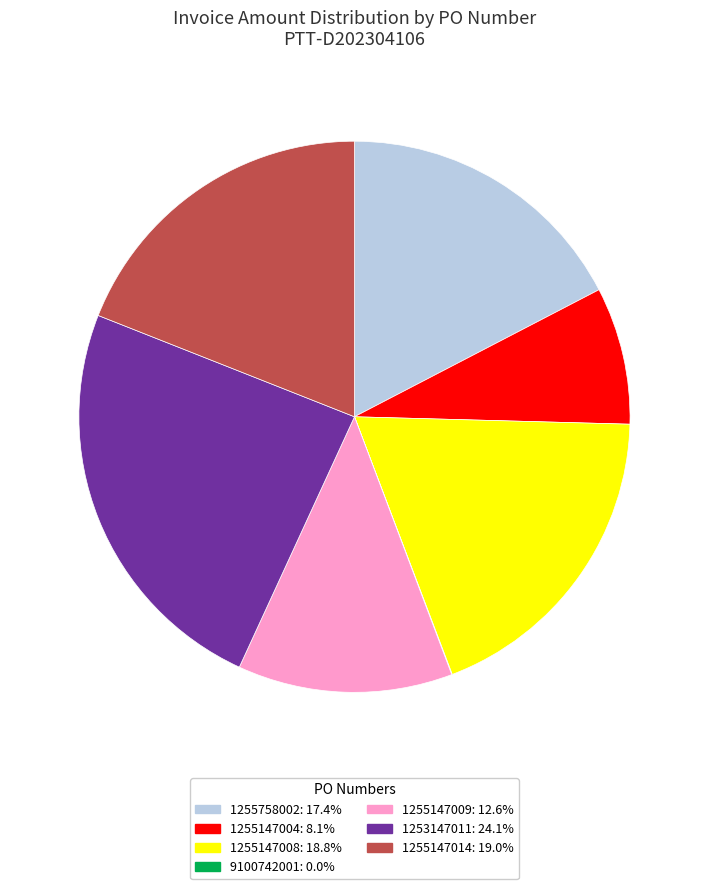

Combined, do 1255758002: 17.4% and 1253147011: 24.1% account for over 50%?

No